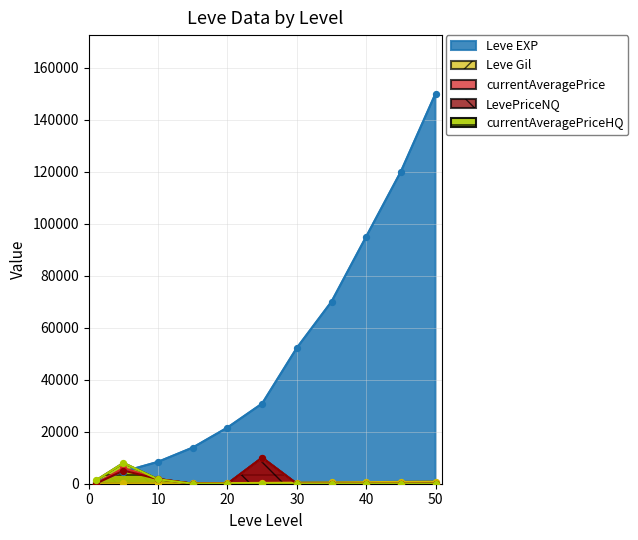

Which series contains the highest Y value?

Leve EXP